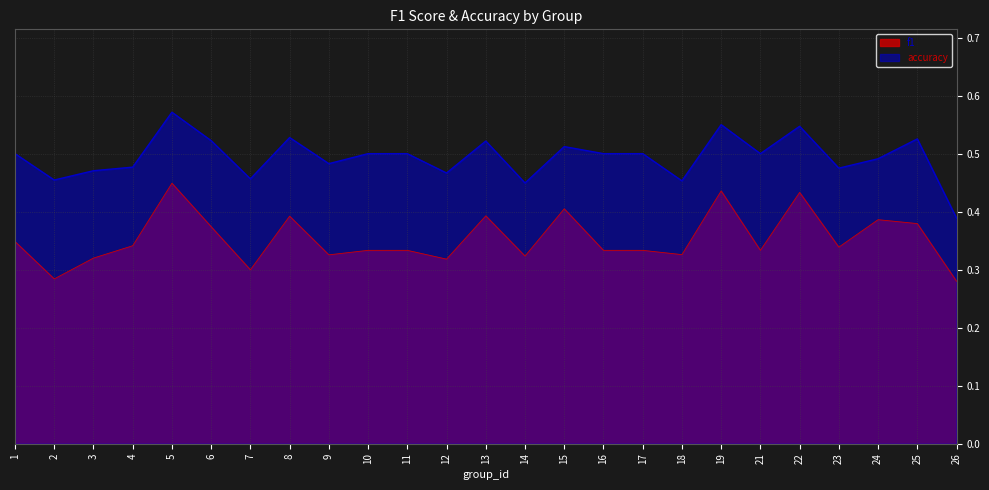

At 19, list the series in order from largest to smallest.

accuracy, f1